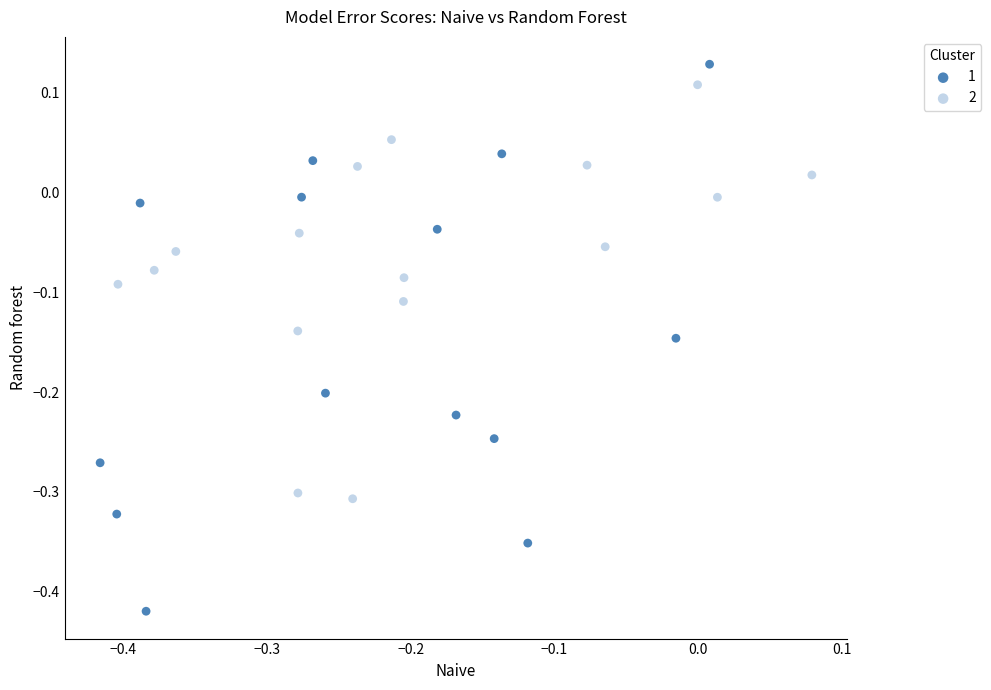

Which series has the widest spread of Y values?

1